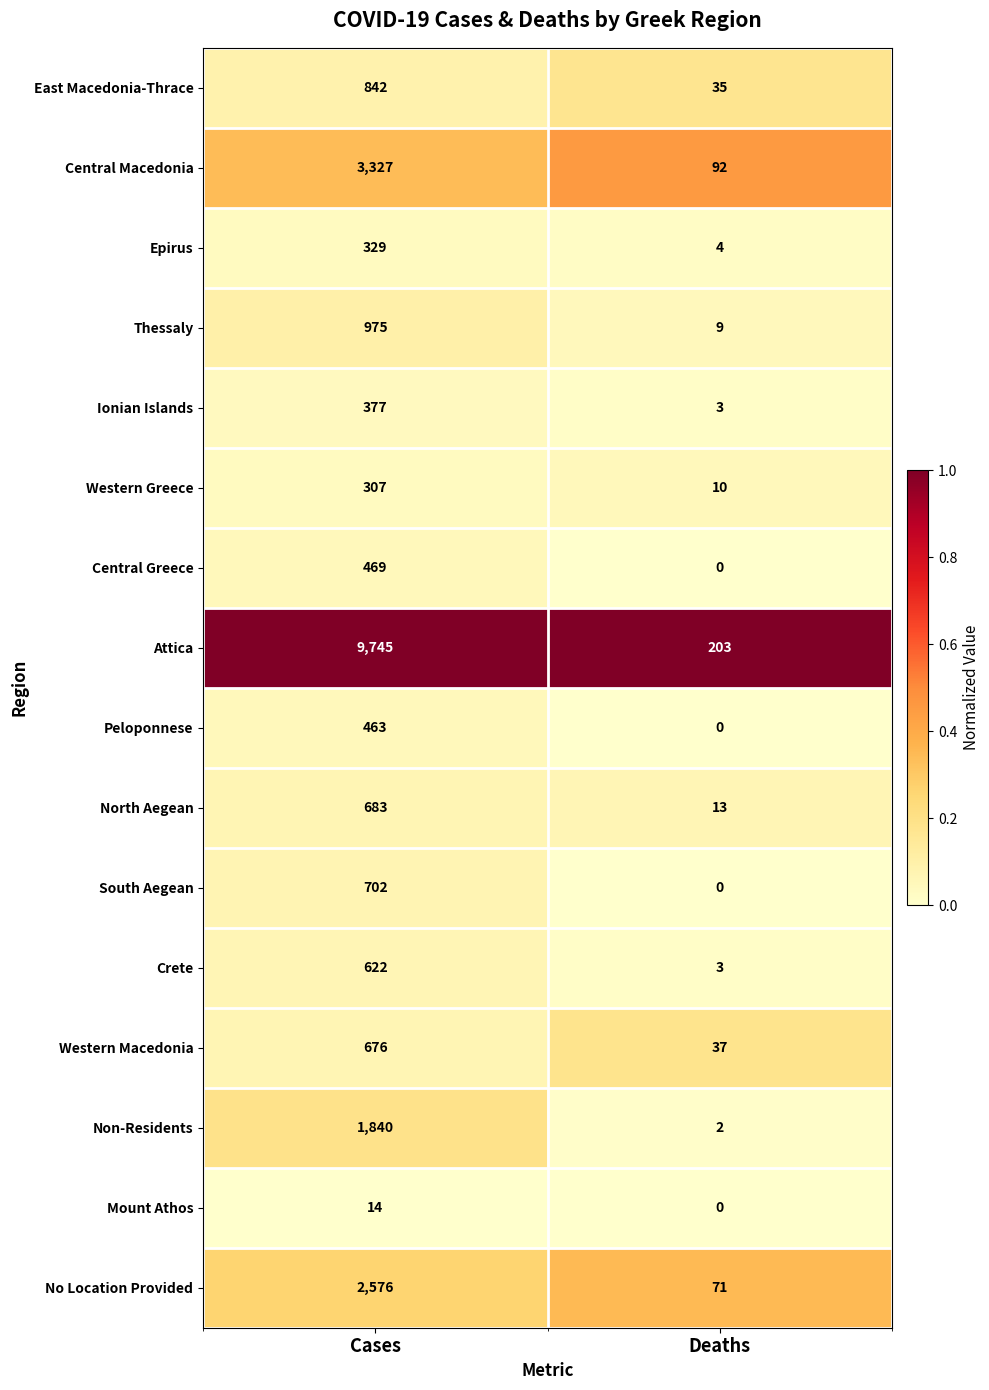

List the labels in order of South Aegean value, smallest first.

Deaths, Cases